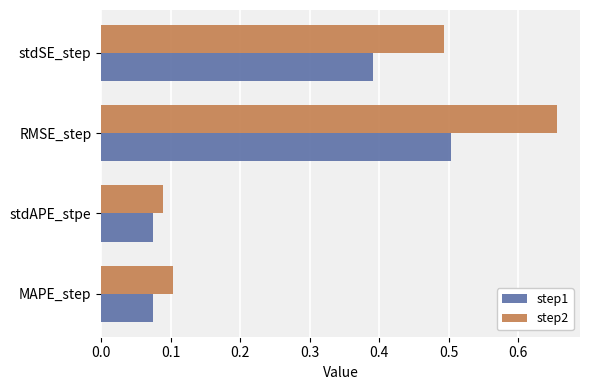

The step1 series shows 0.1 at stdAPE_stpe. True or false?

True